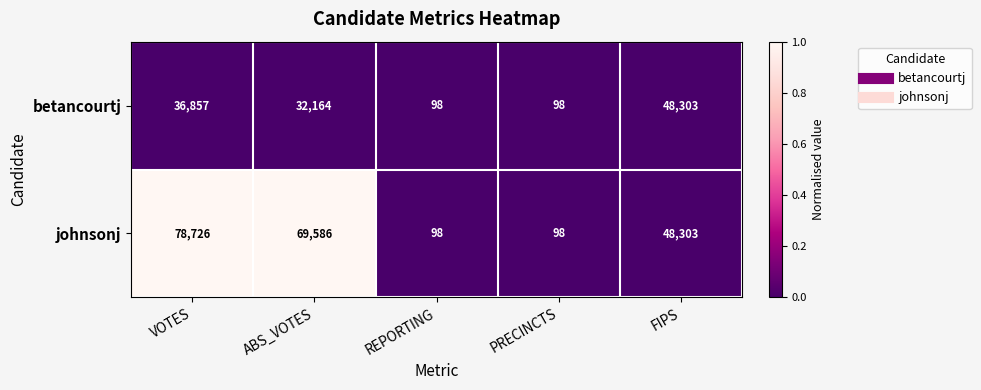

List the series in order of their peak value, lowest first.

betancourtj, johnsonj